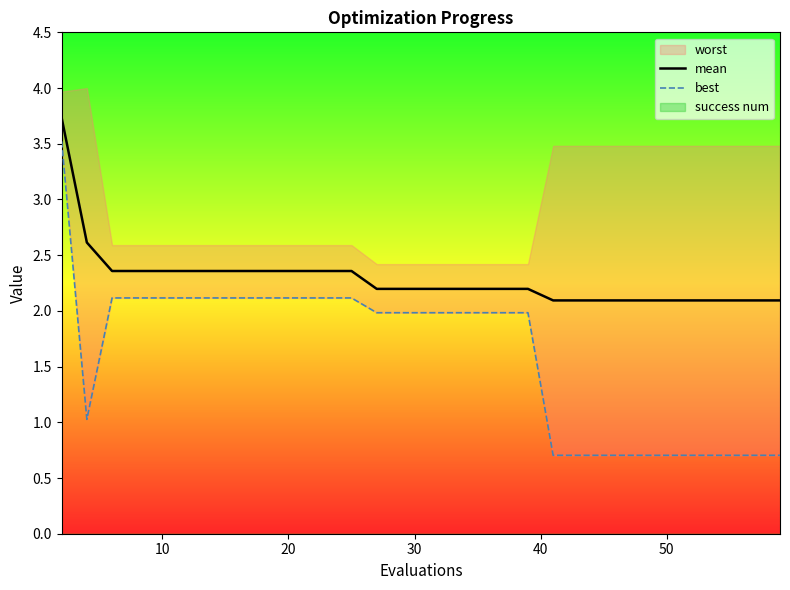

Reading left to right, what are all the values shown in this chart?

mean: 3.7	2.6	2.4	2.4	2.4	2.4	2.4	2.4	2.4	2.4	2.4	2.4	2.4	2.2	2.2	2.2	2.2	2.2	2.2	2.2	2.1	2.1	2.1	2.1	2.1	2.1	2.1	2.1	2.1	2.1
best: 3.5	1.0	2.1	2.1	2.1	2.1	2.1	2.1	2.1	2.1	2.1	2.1	2.1	2.0	2.0	2.0	2.0	2.0	2.0	2.0	0.7	0.7	0.7	0.7	0.7	0.7	0.7	0.7	0.7	0.7